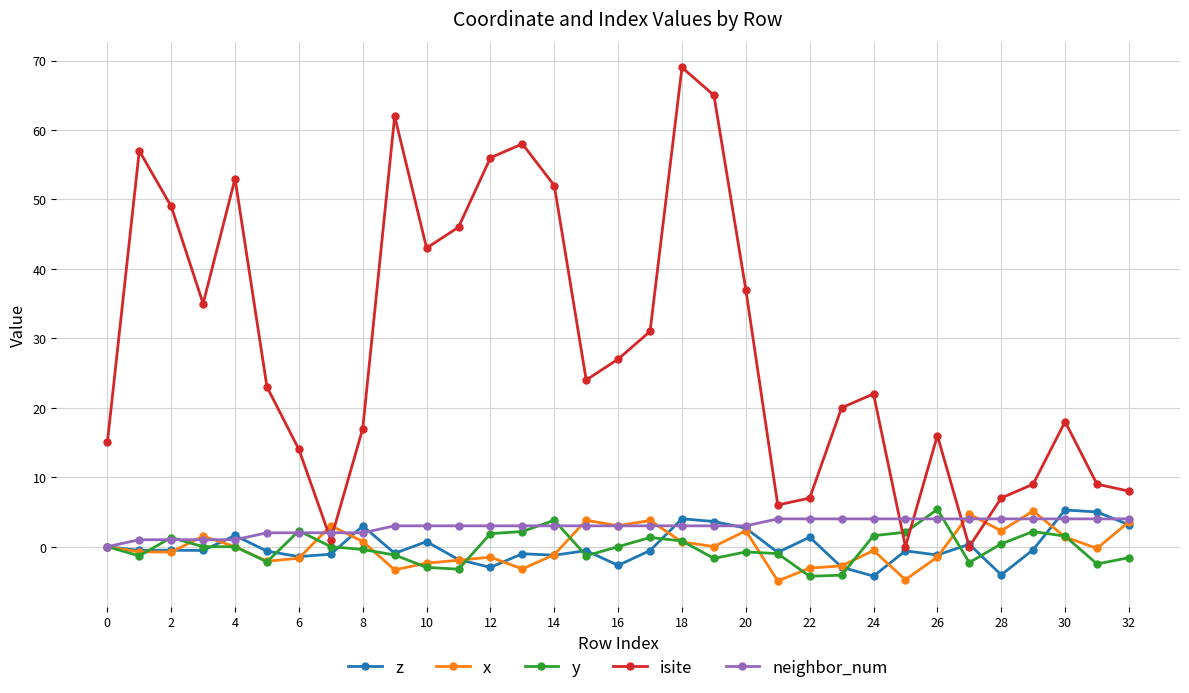

How many lines are shown in the chart?

5